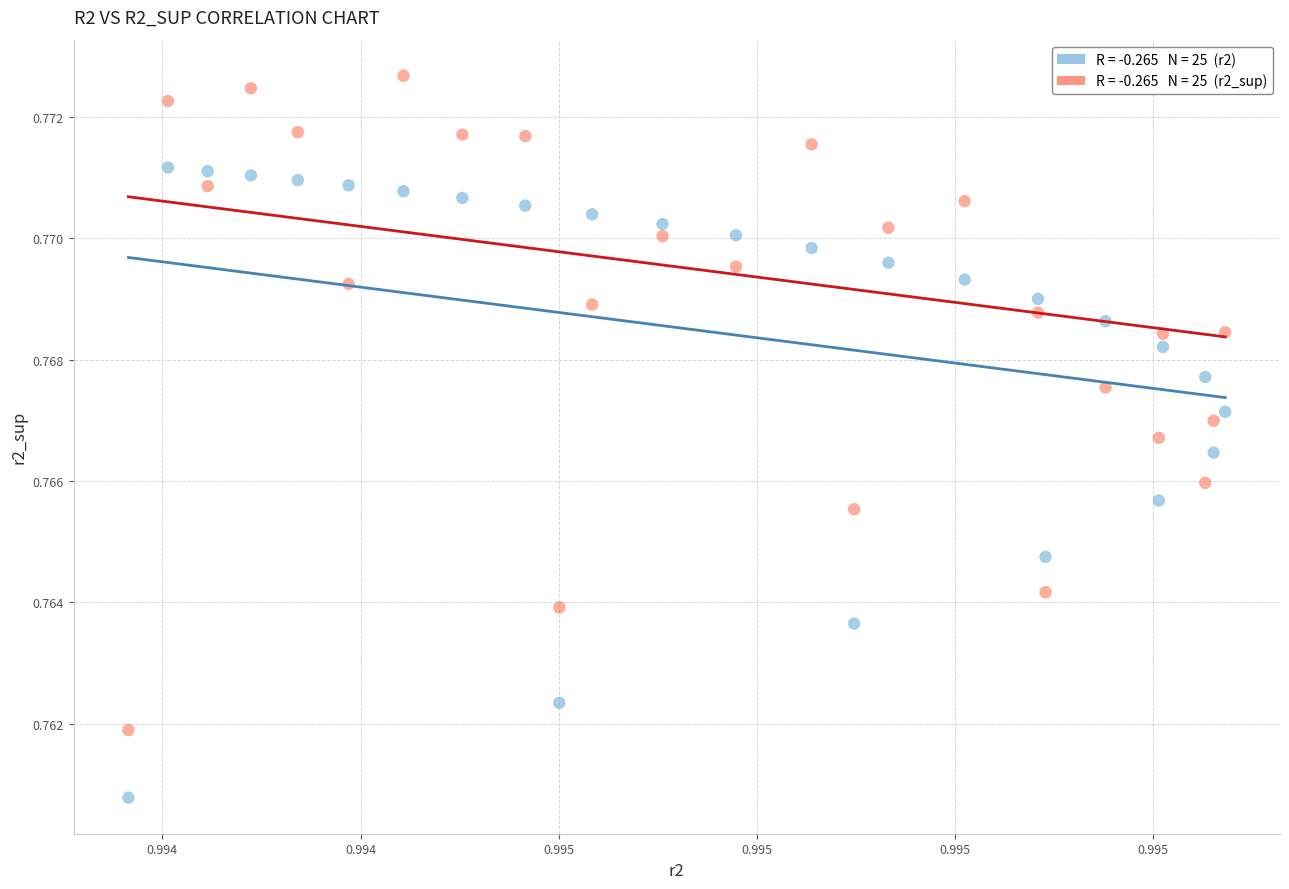

How many points are shown in the scatter plot?

50